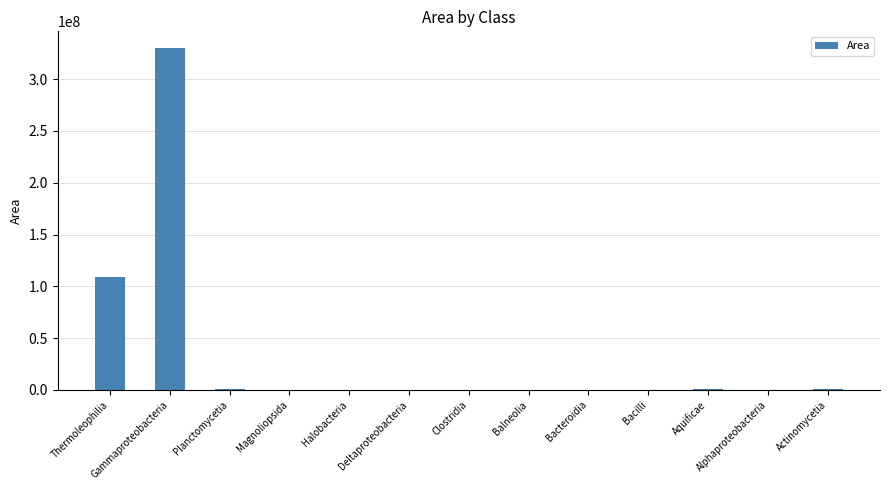

What is the ratio of the value at Halobacteria to the value at Clostridia?

0.4